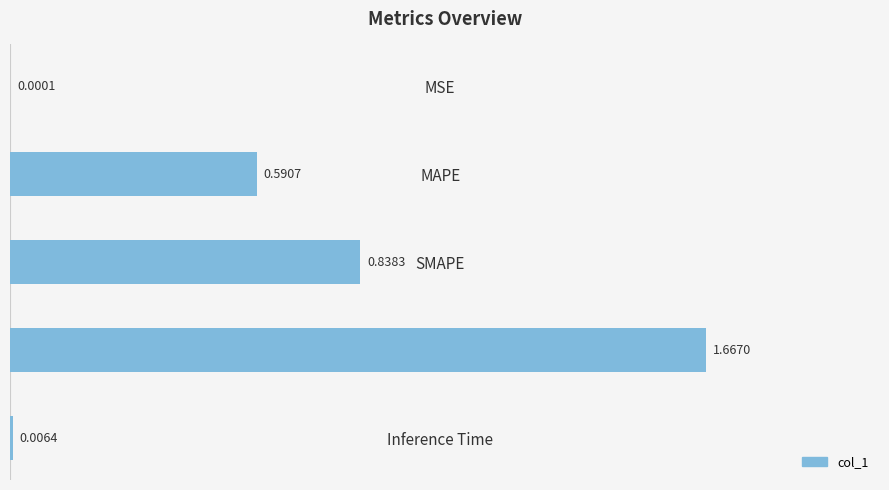

Count the number of categories in the chart.

5